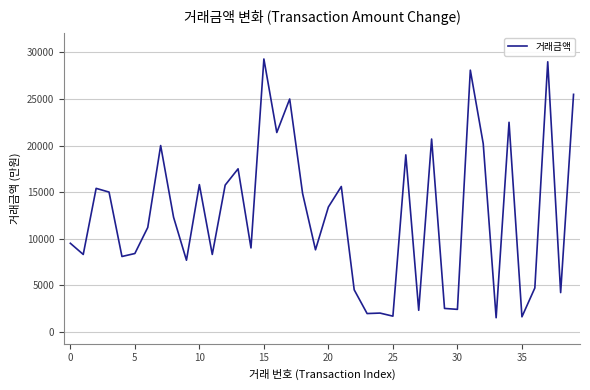

What is the smallest value displayed?

1500